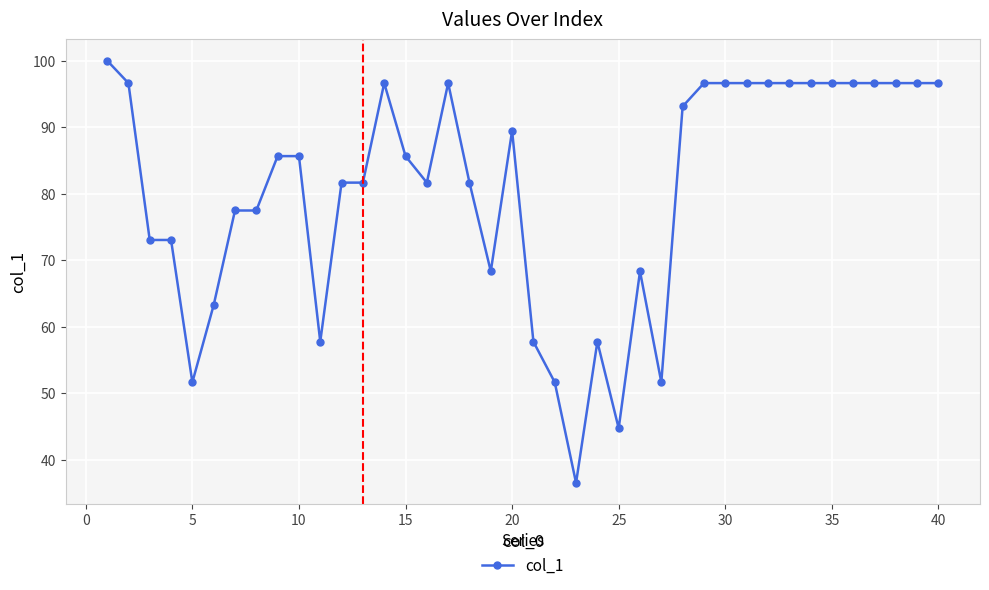

Reading left to right, transcribe all the data shown in this chart.

100.0	96.6	73.0	73.0	51.6	63.2	77.5	77.5	85.6	85.6	57.7	81.6	81.6	96.6	85.6	81.6	96.6	81.6	68.3	89.4	57.7	51.6	36.5	57.7	44.7	68.3	51.6	93.1	96.6	96.6	96.6	96.6	96.6	96.6	96.6	96.6	96.6	96.6	96.6	96.6